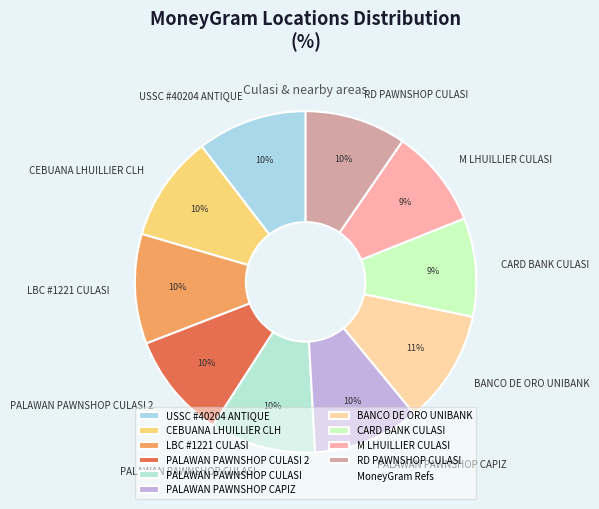

To the nearest percent, what portion does CEBUANA LHUILLIER CLH represent?

10%